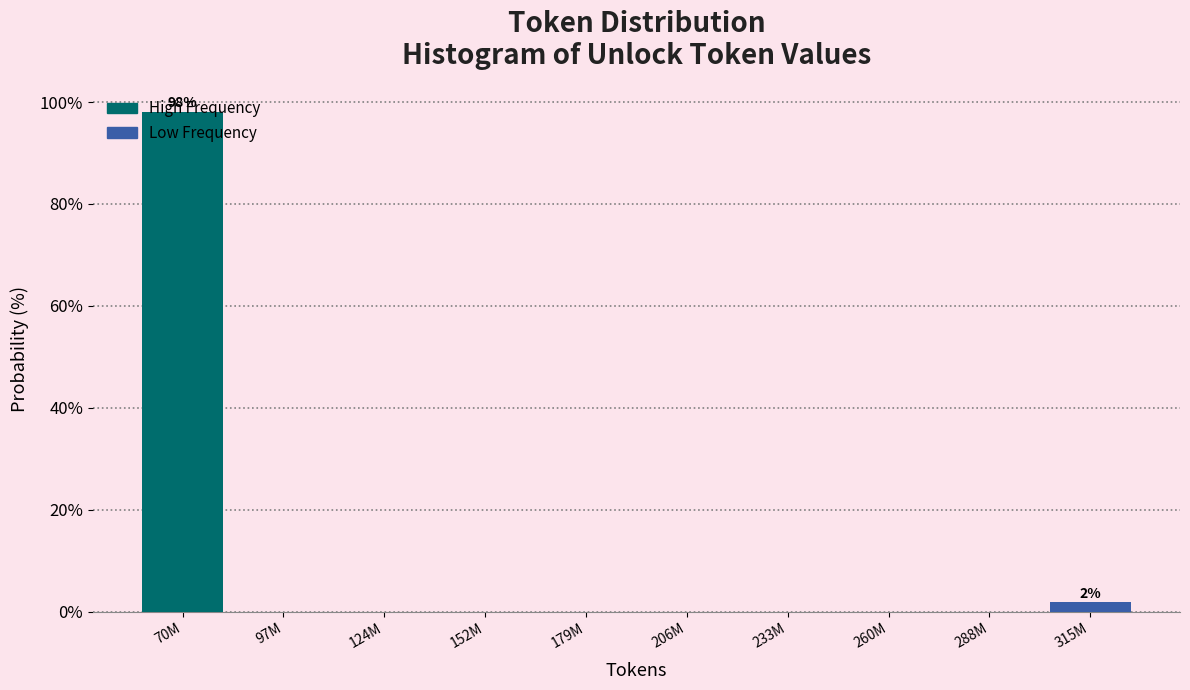

What is the change in value from 70M to 124M?

-98.1